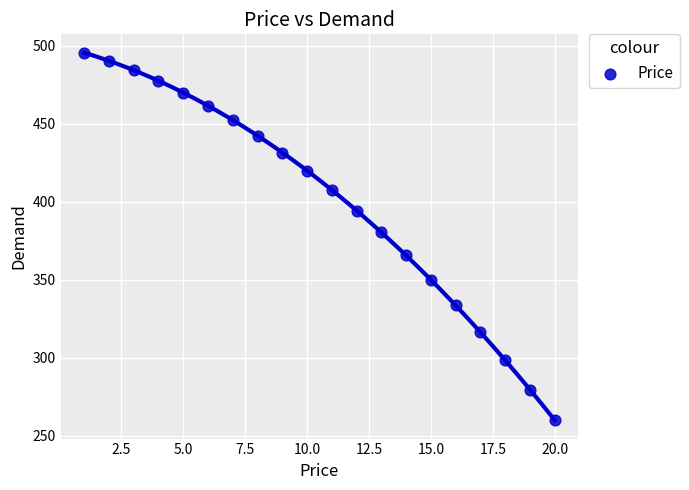

What is the range of X values (max minus min)?

19.0